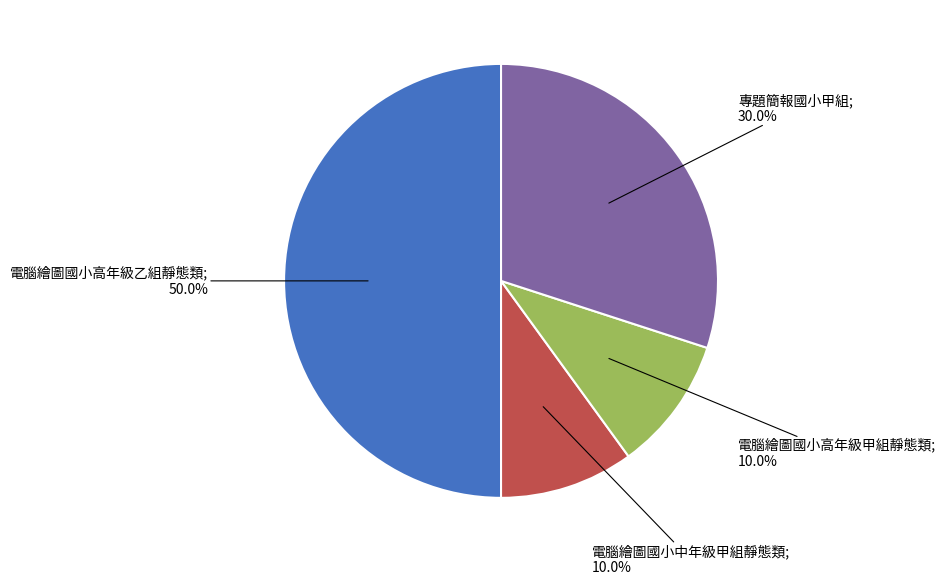

Rank the categories by value from lowest to highest.

電腦繪圖國小中年級甲組靜態類, 電腦繪圖國小高年級甲組靜態類, 專題簡報國小甲組, 電腦繪圖國小高年級乙組靜態類